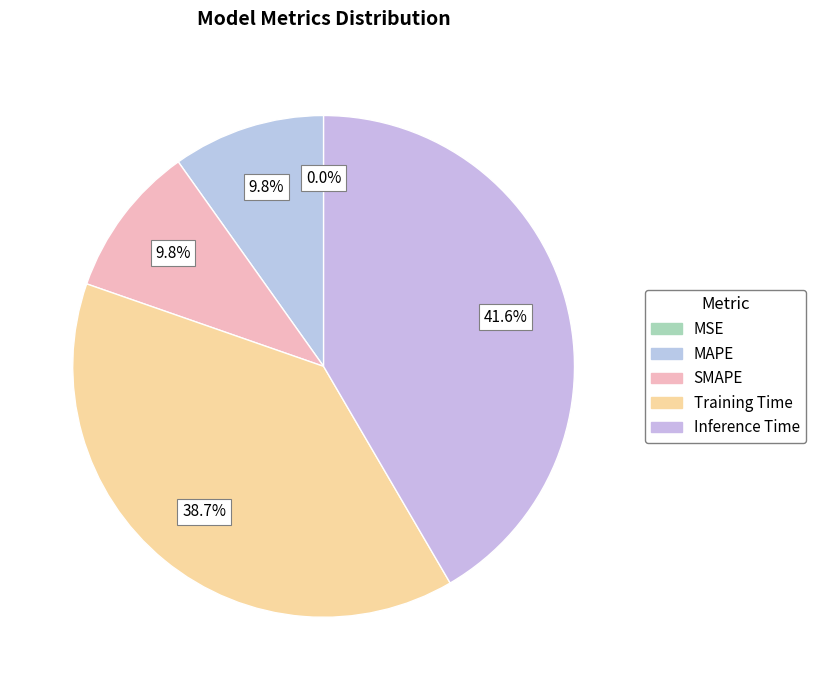

Is Inference Time the majority of the pie?

No